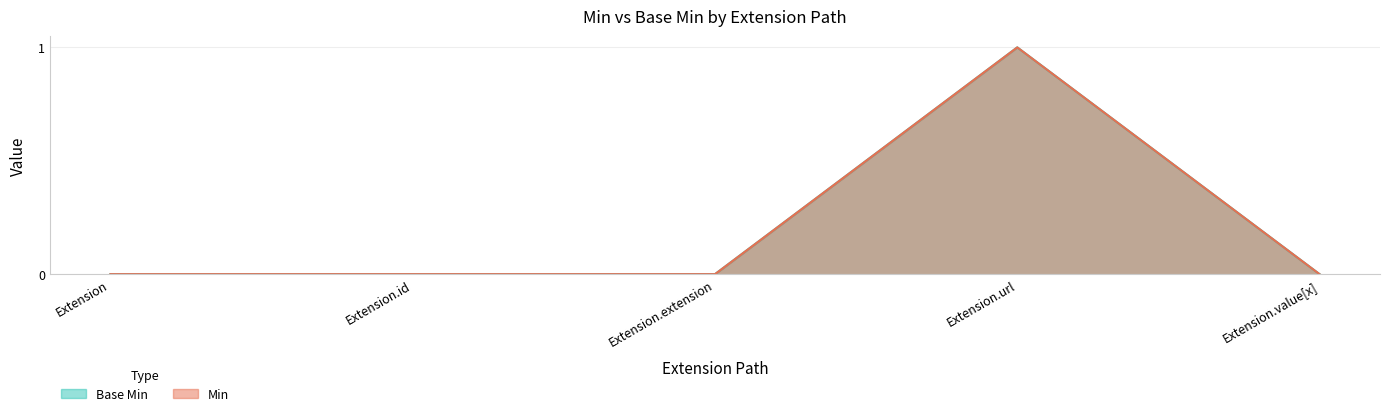

How many lines are shown in the chart?

2